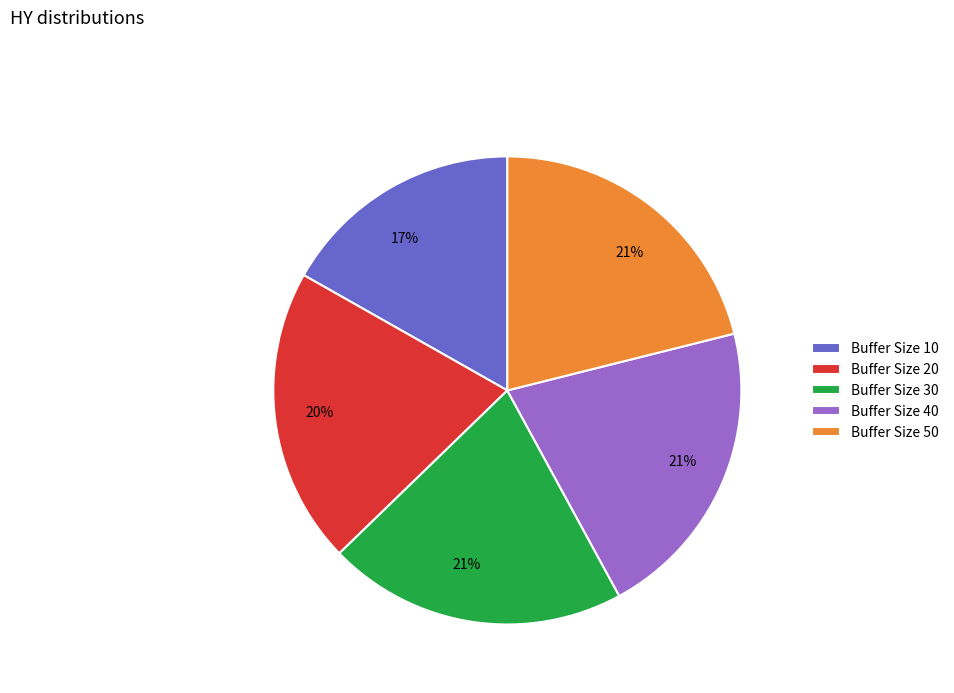

Which category has the smallest portion of the pie?

Buffer Size 10